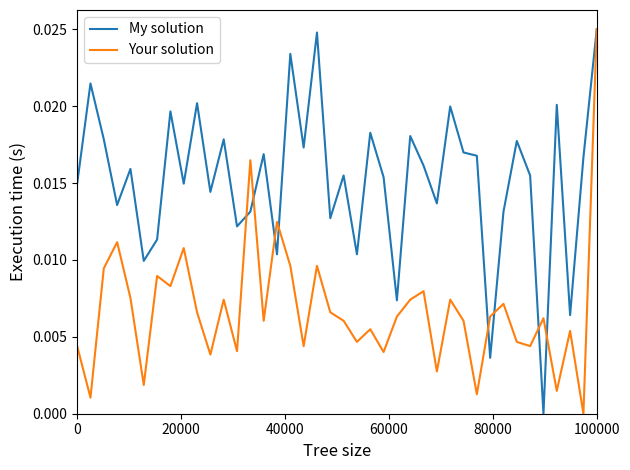

Which series has the largest total across all categories?

My solution